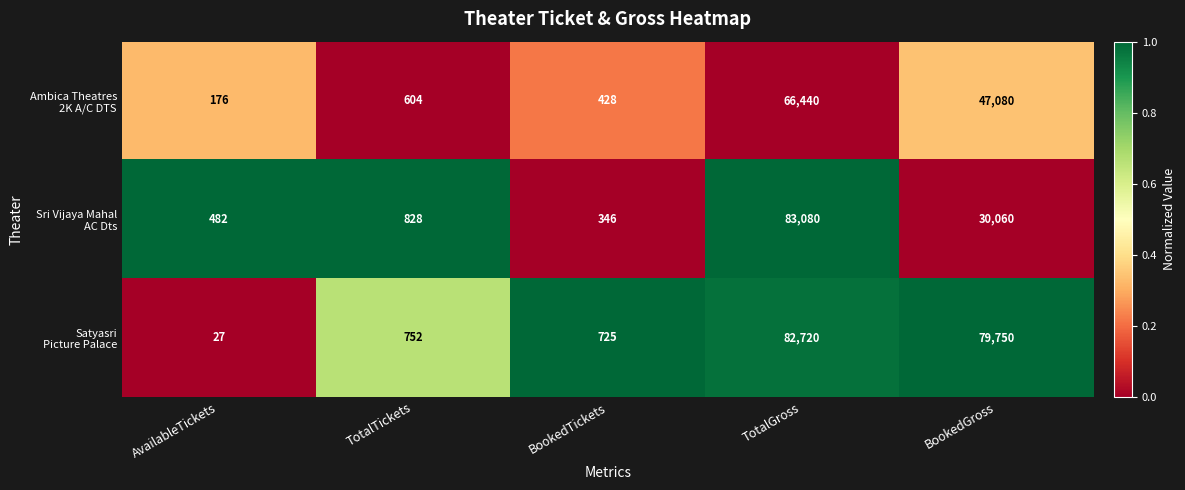

Count the number of data series in this chart.

3